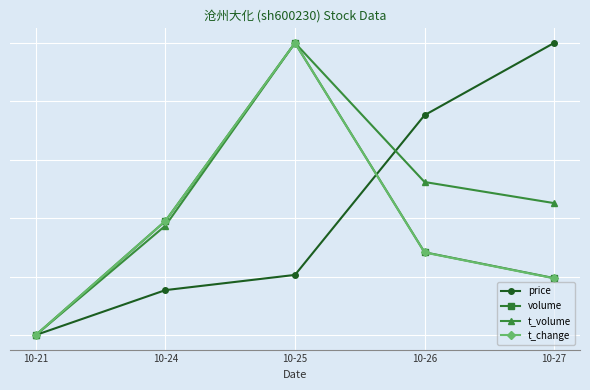

The t_change series shows -0.4 at 10-21. True or false?

False